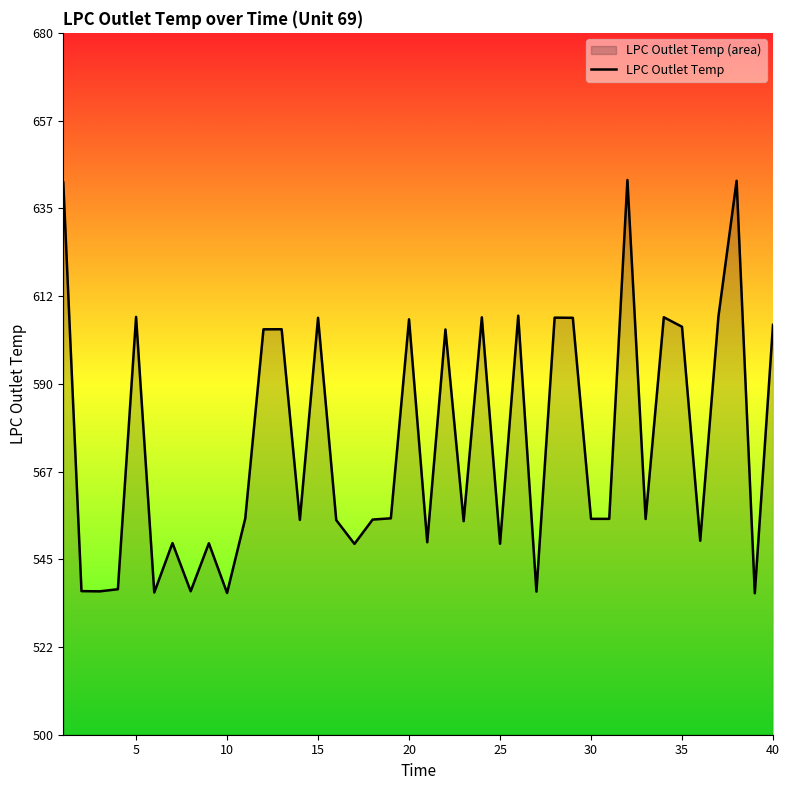

What is the greatest value displayed?

642.3